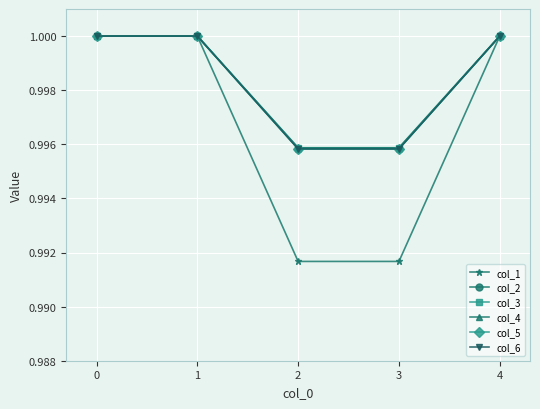

True or false: col_5 has more than 2 points higher than both neighbors.

False